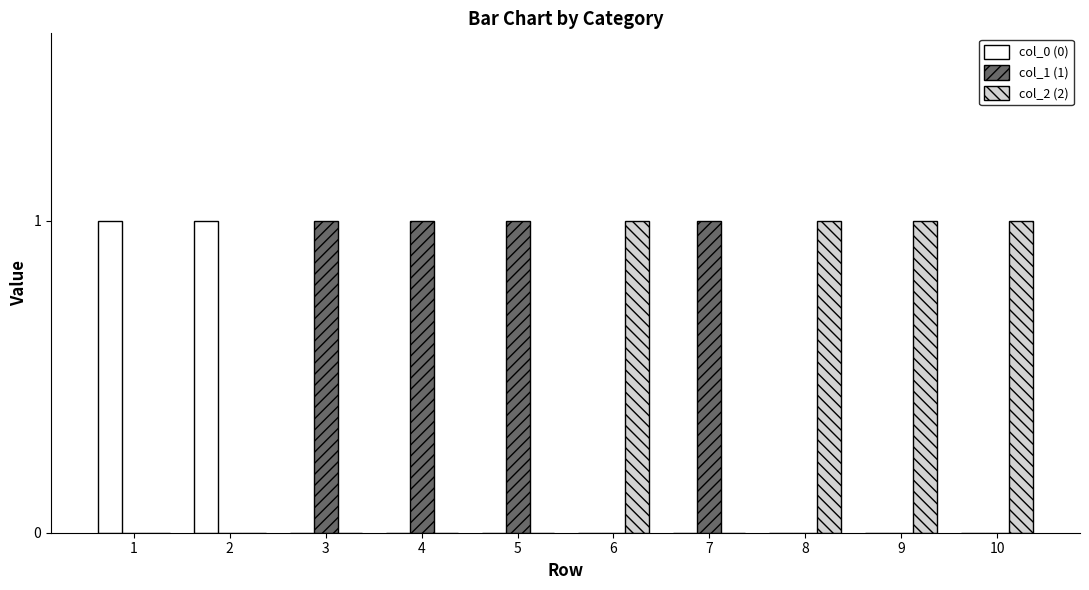

Reading left to right, list all the values displayed in this chart.

col_0 (0): 1	1	0	0	0	0	0	0	0	0
col_1 (1): 0	0	1	1	1	0	1	0	0	0
col_2 (2): 0	0	0	0	0	1	0	1	1	1